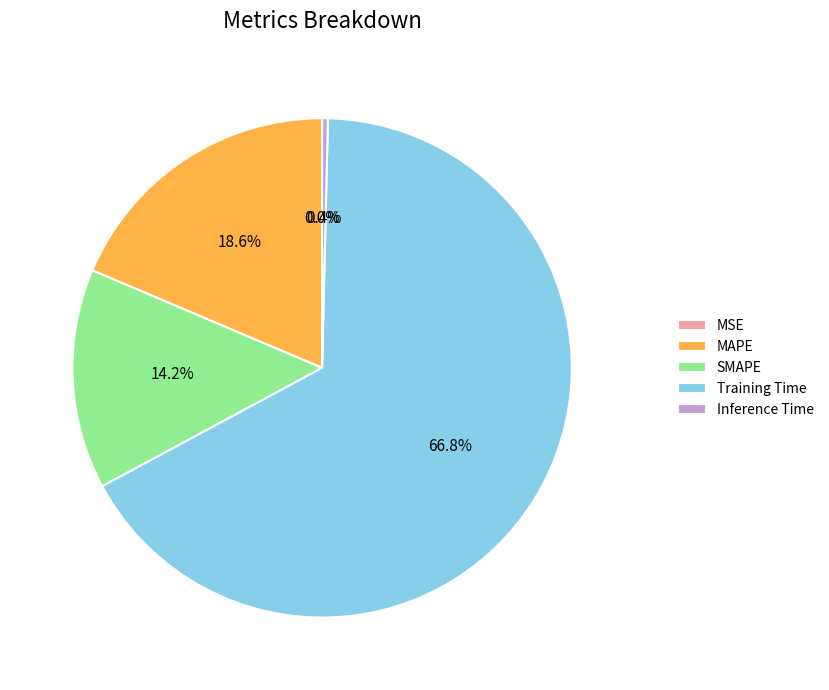

Which slice is the largest?

Training Time